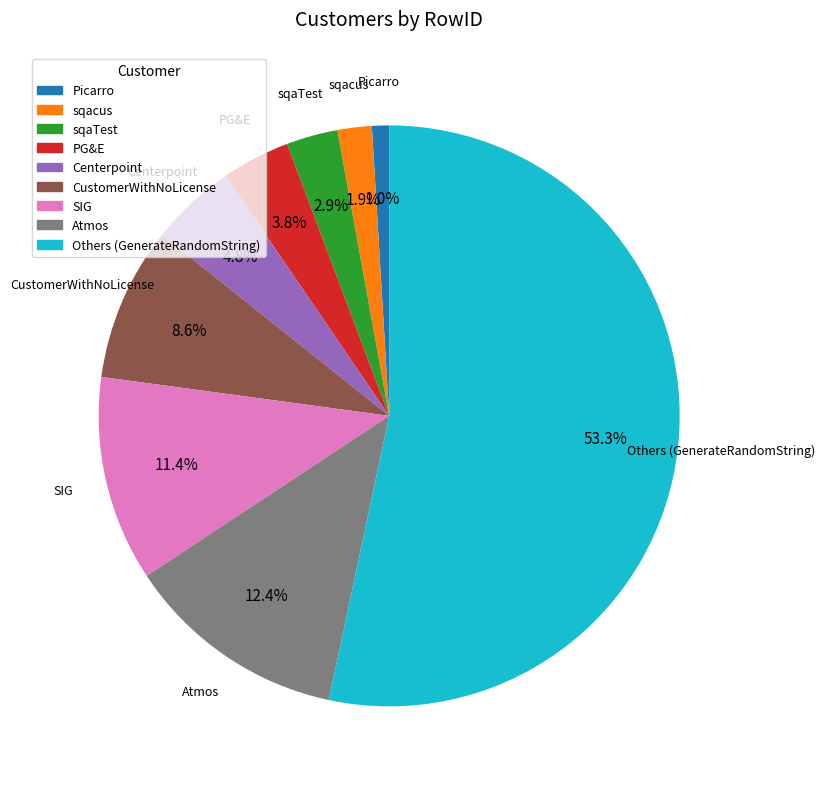

Is there a majority slice in this chart?

Yes